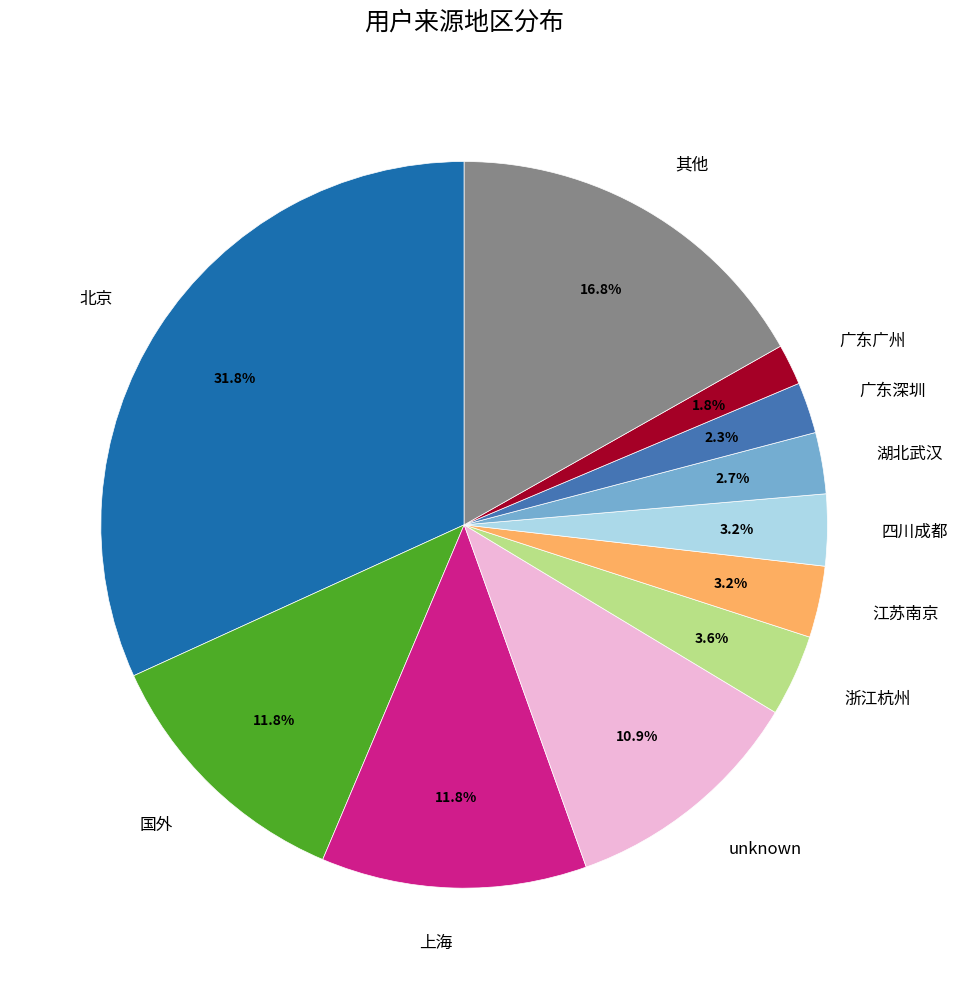

What is the largest slice in the pie chart?

北京